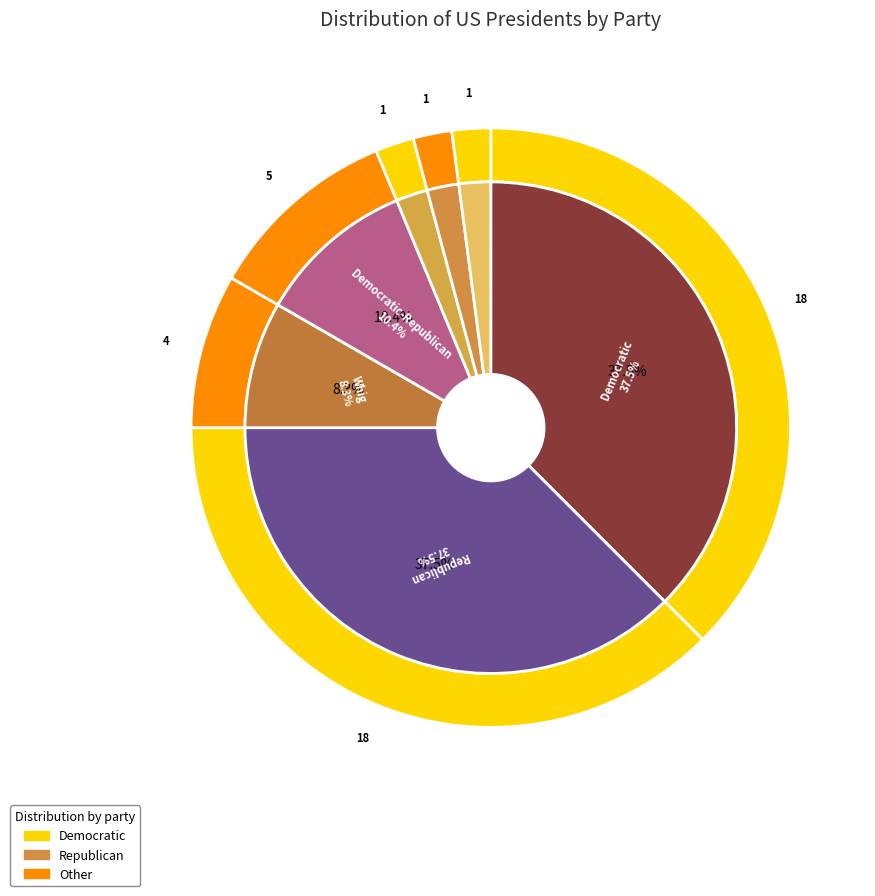

To the nearest percent, what is the difference between the largest and smallest slice percentages?

35%